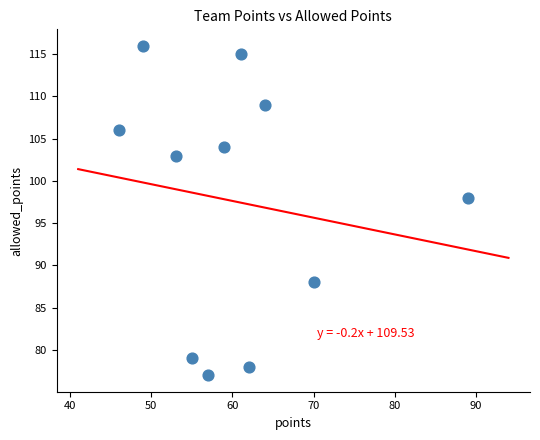

What Y value in the scatter plot is closest to 96?

98